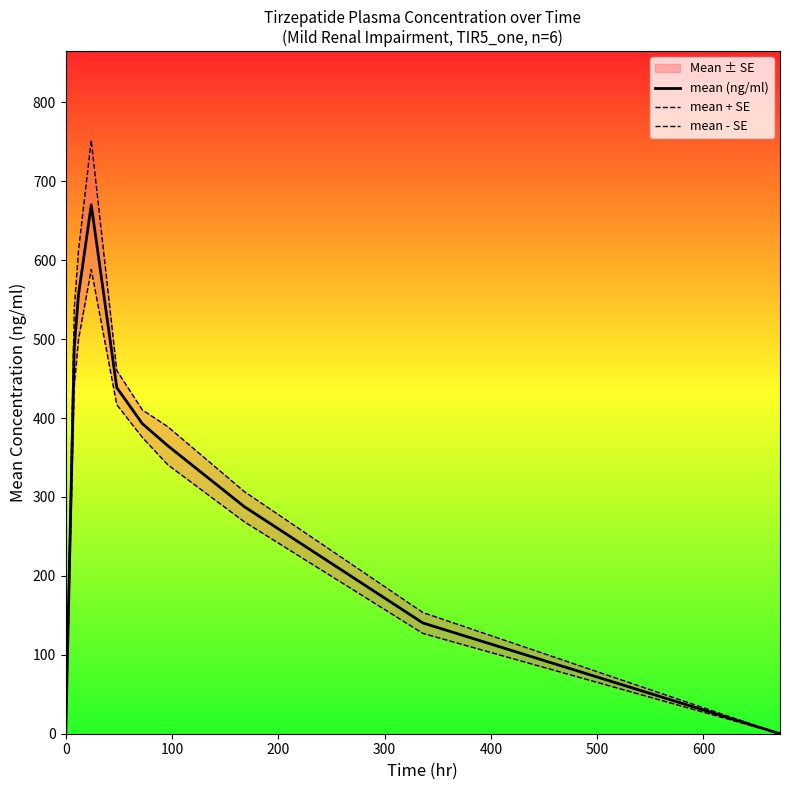

True or false: mean - SE has more than 1 points higher than both neighbors.

False